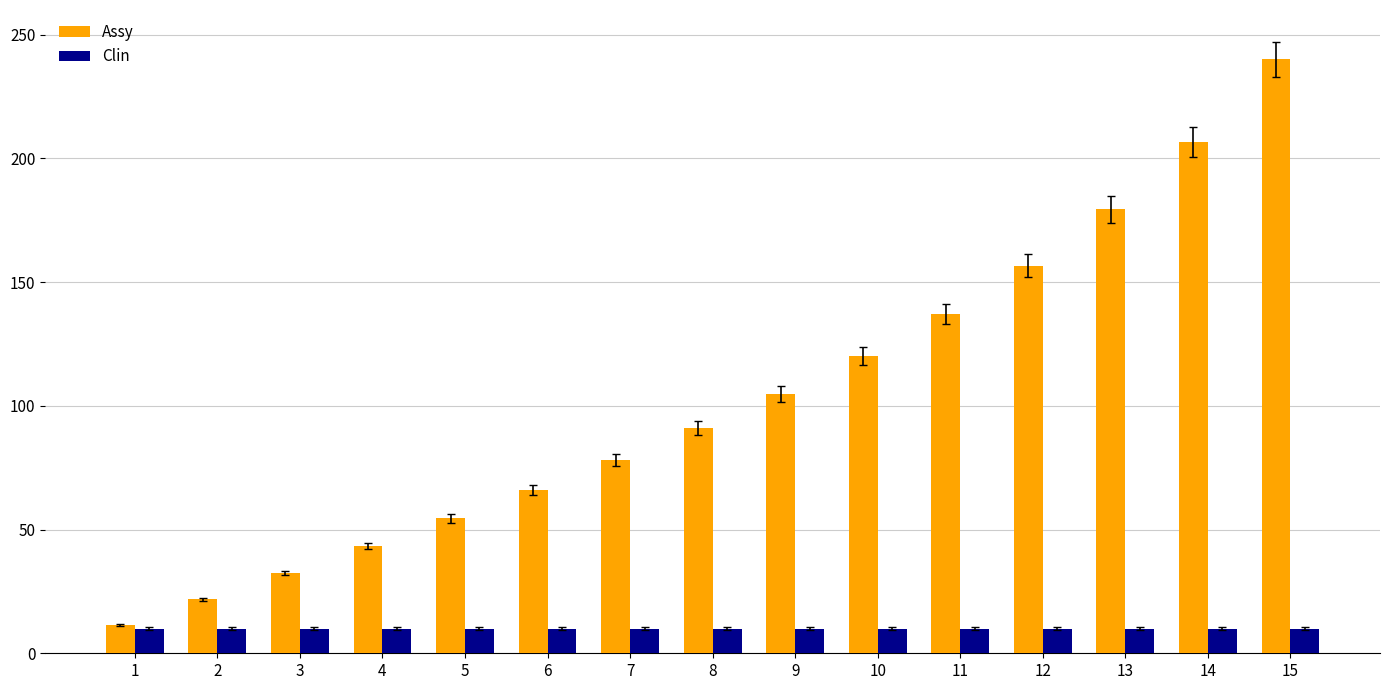

What is the minimum value for Assy?

11.3